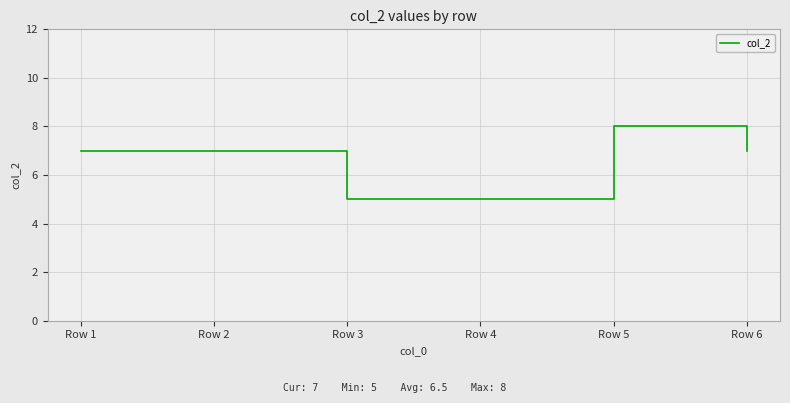

What is the ratio of the value at Row 4 to the value at Row 1?

0.7